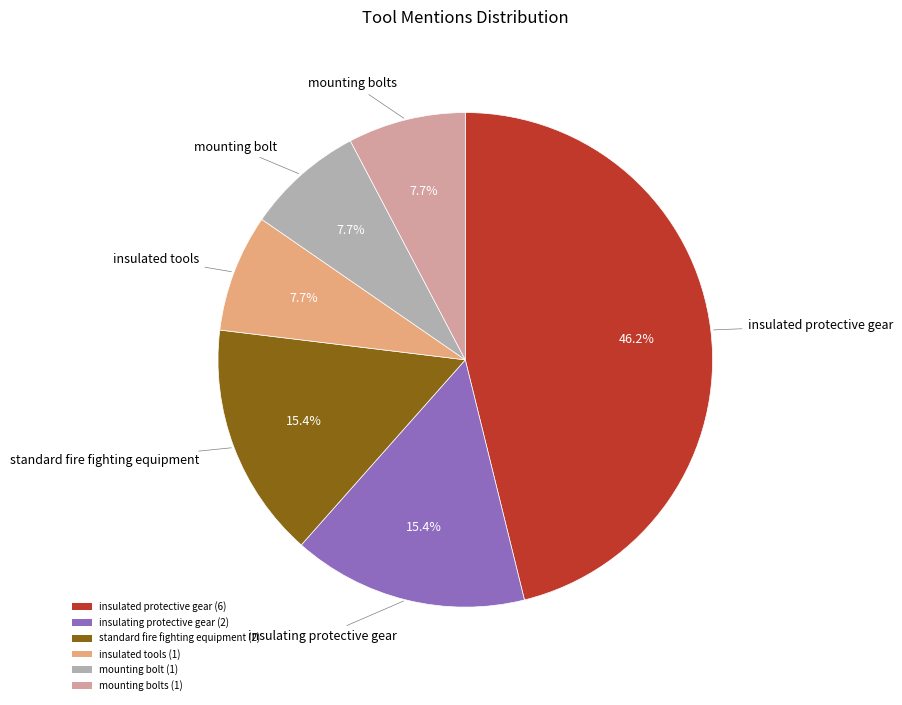

To the nearest percent, what is the difference between the largest and smallest slice percentages?

38%